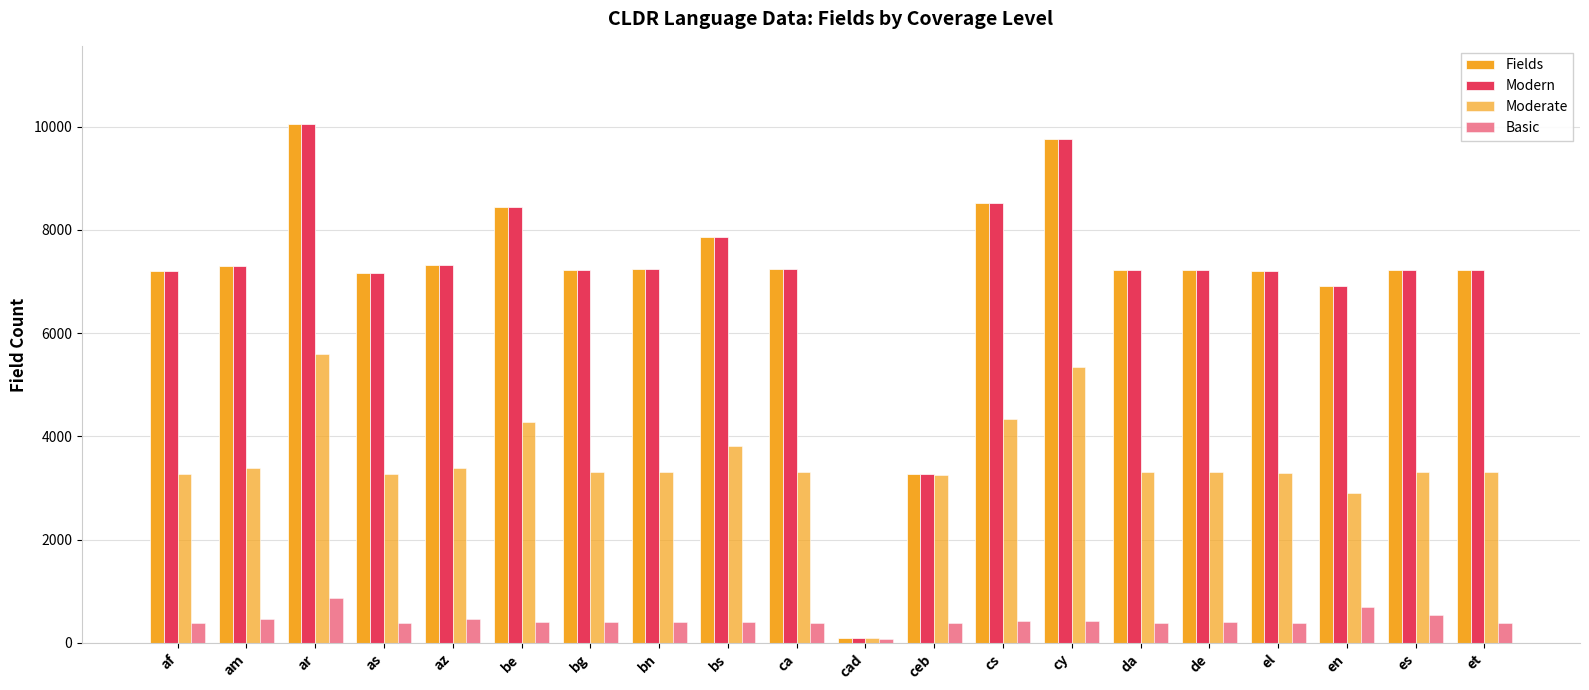

What is the difference between the Fields values at az and ca?

78